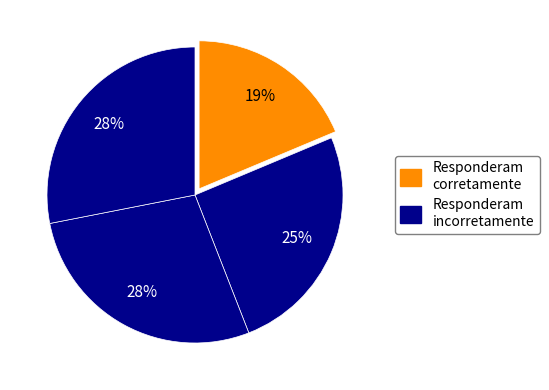

Rank the categories by value from highest to lowest.

3, 2, 1, 0